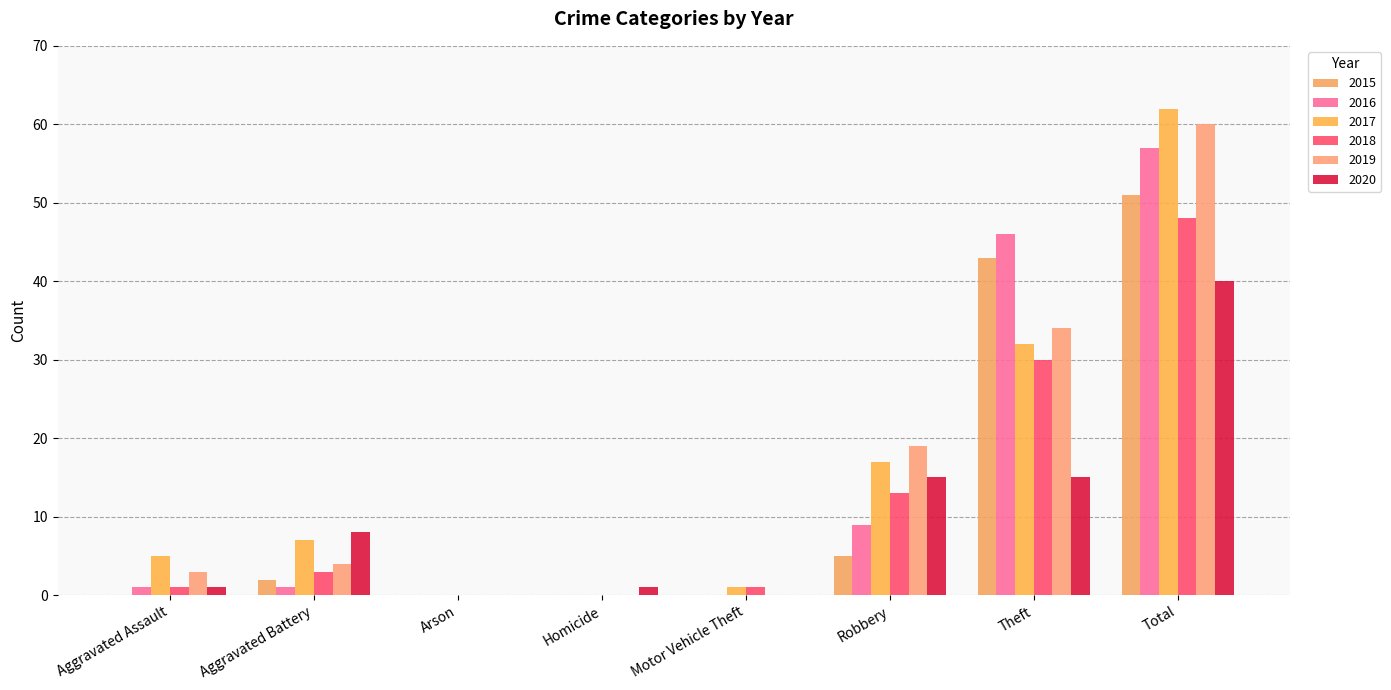

Where does the 2016 series first go above 1?

Robbery